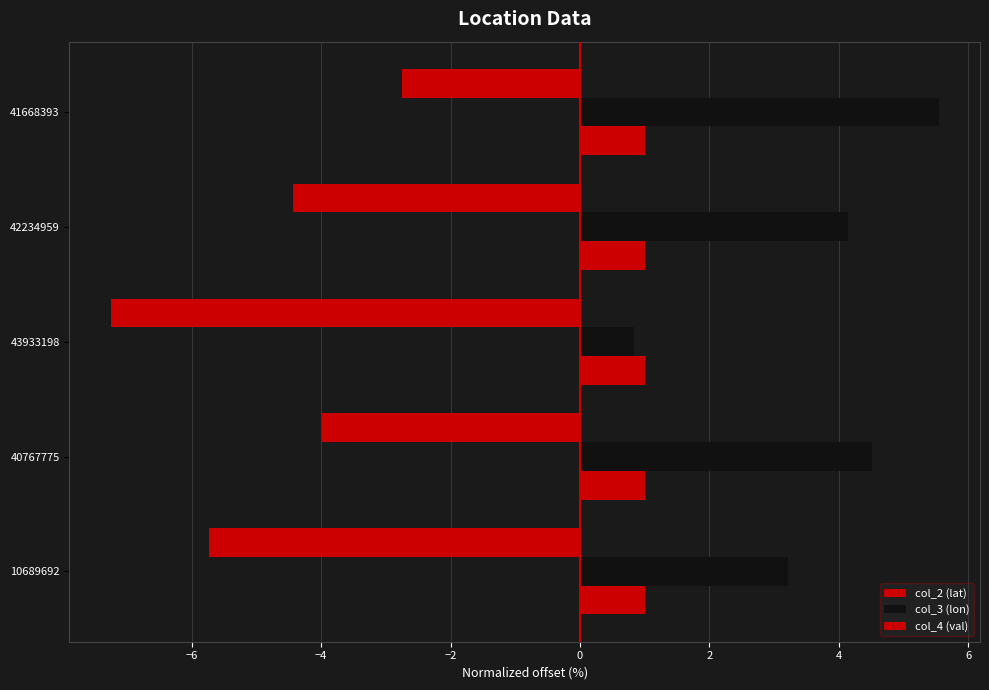

What is the difference between the maximum and minimum values in the col_3 (lon) series?

4.7